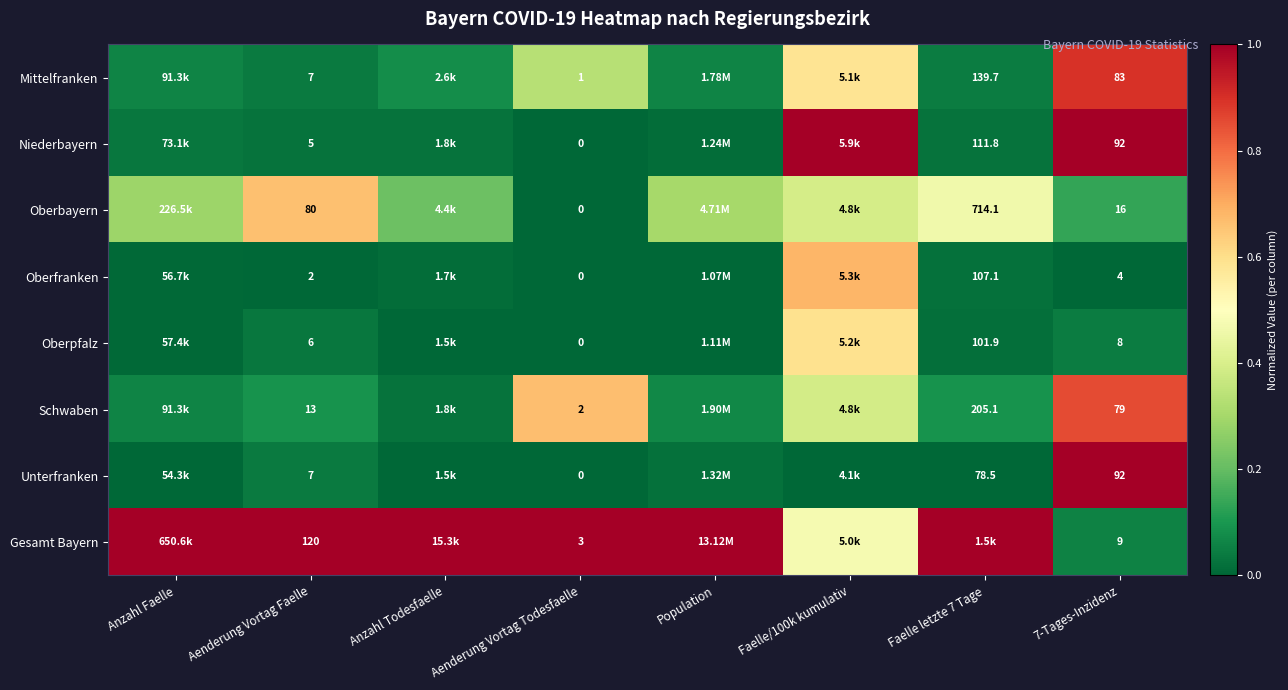

The Niederbayern series shows 1.7 at Faelle/100k kumulativ. True or false?

False